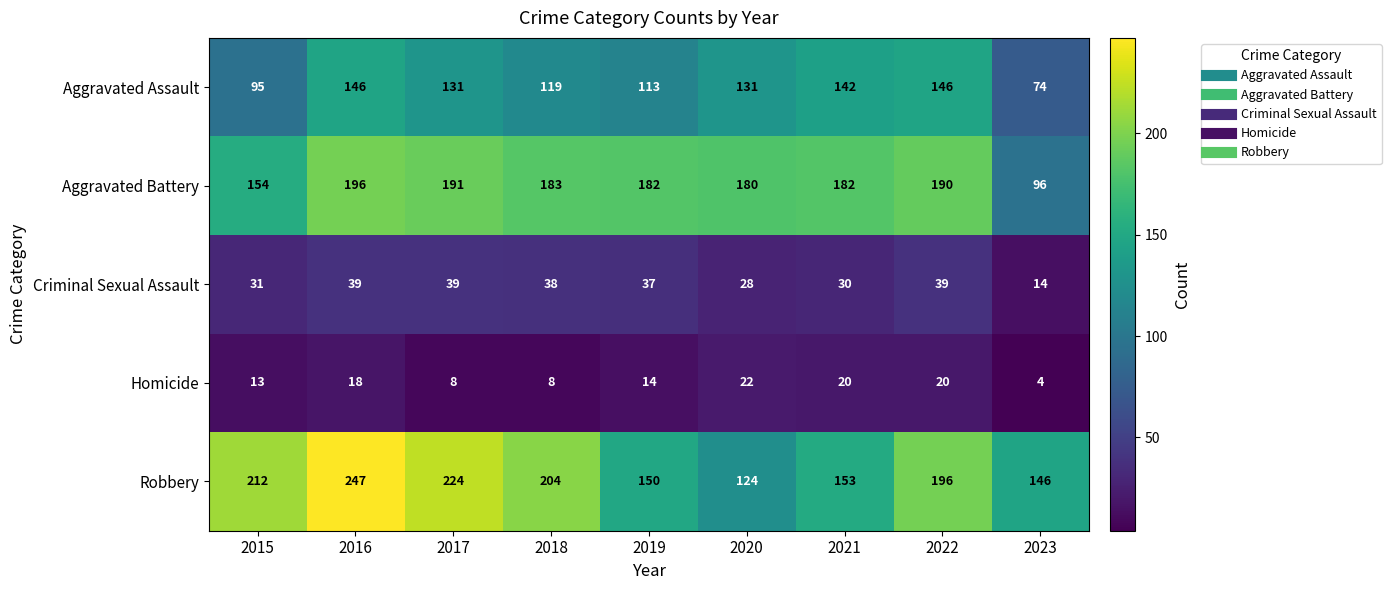

What is the difference between the maximum and minimum values in the Criminal Sexual Assault series?

25